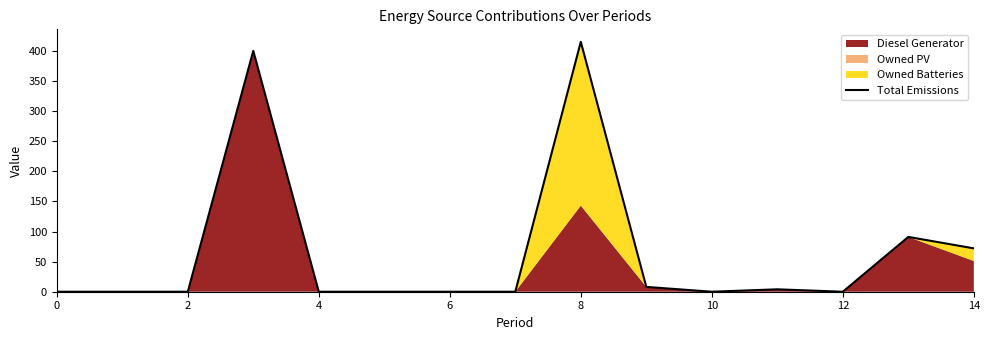

Reading left to right, what are all the values shown in this chart?

0	0	0	400	0	0	0	0	415	8	0	4	0	91	72